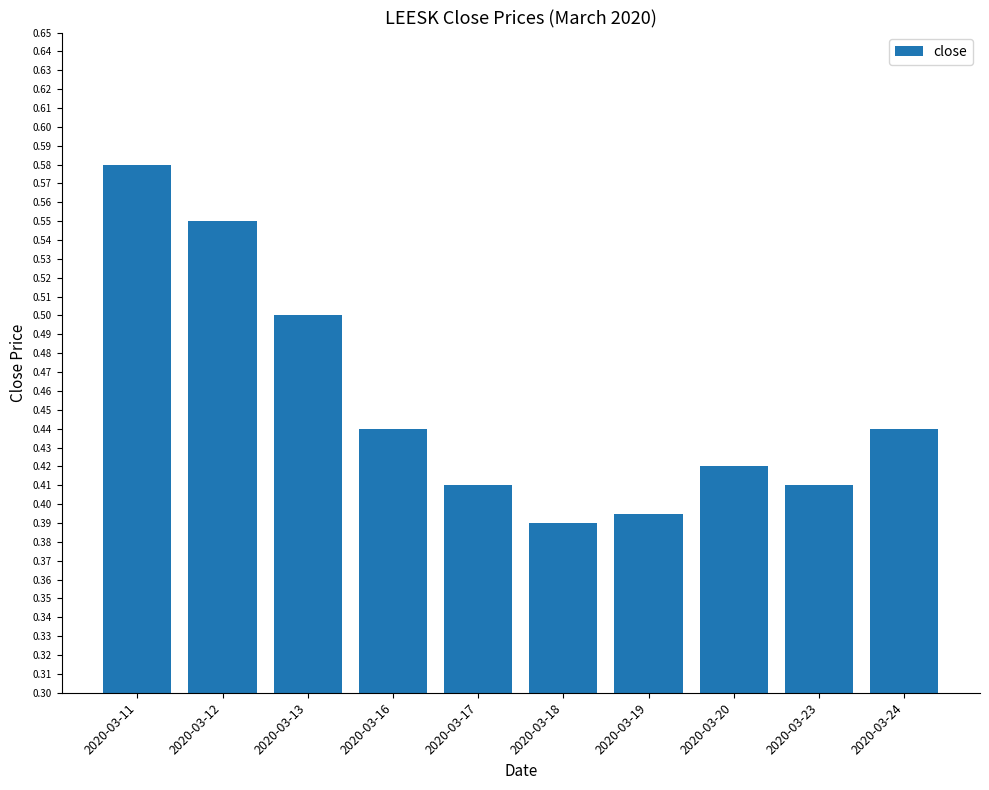

Which label corresponds to the smallest value in the chart?

2020-03-18